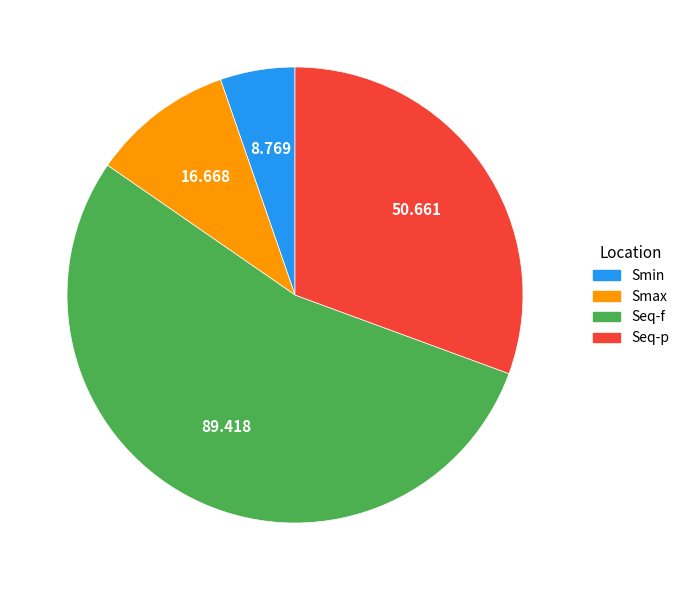

Do Seq-p and Smin together represent more than half of the pie?

No